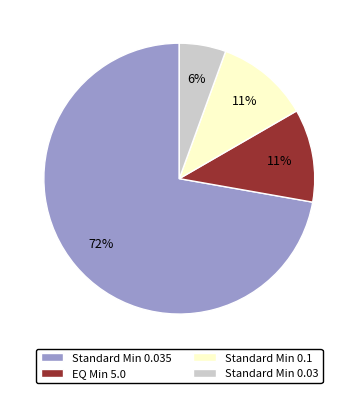

How many segments does this pie chart have?

4